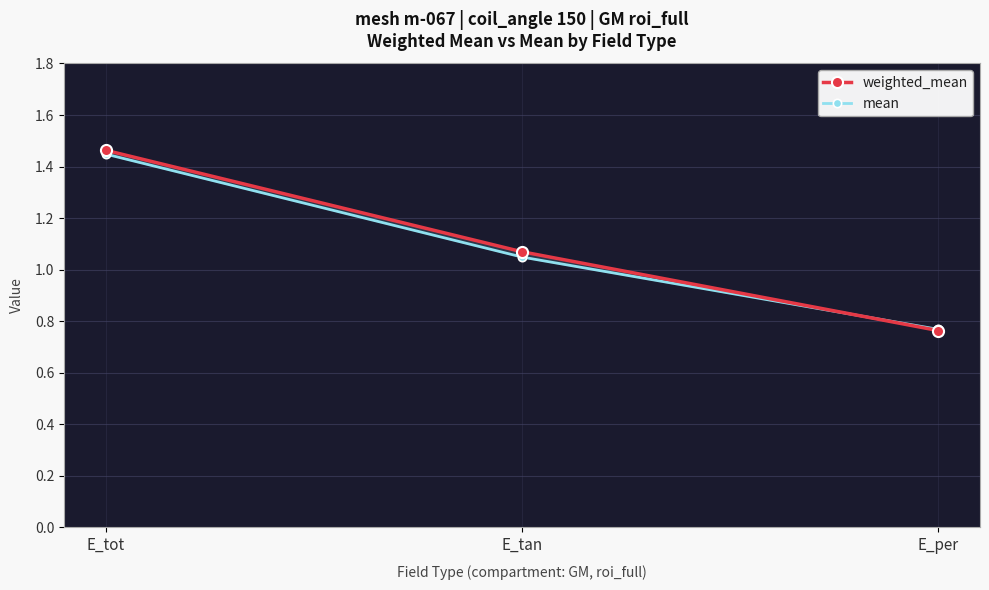

What is the average value of the weighted_mean series?

1.1